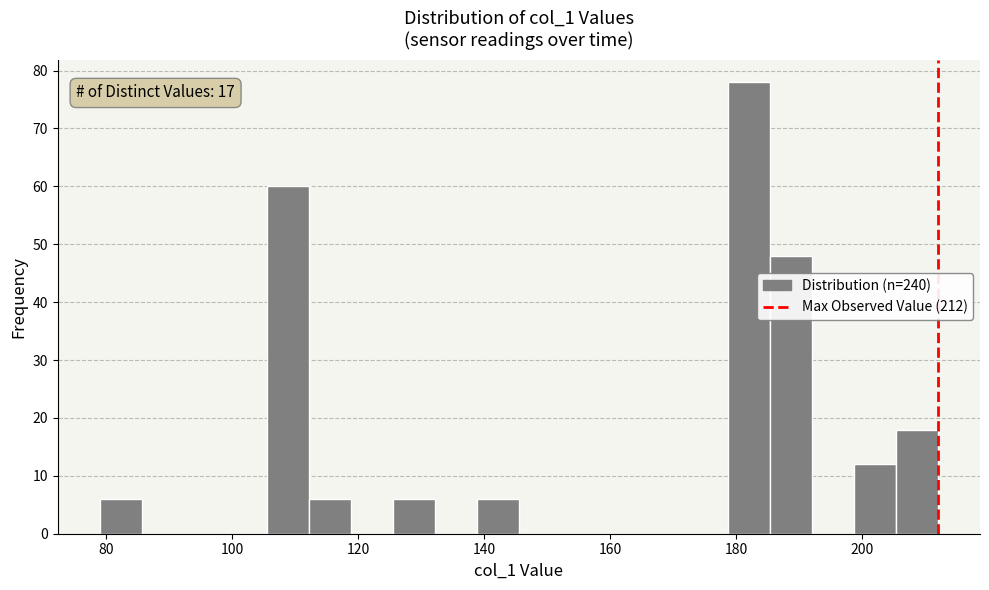

Read against the x-axis, roughly where is the centre of the tallest bar?

182